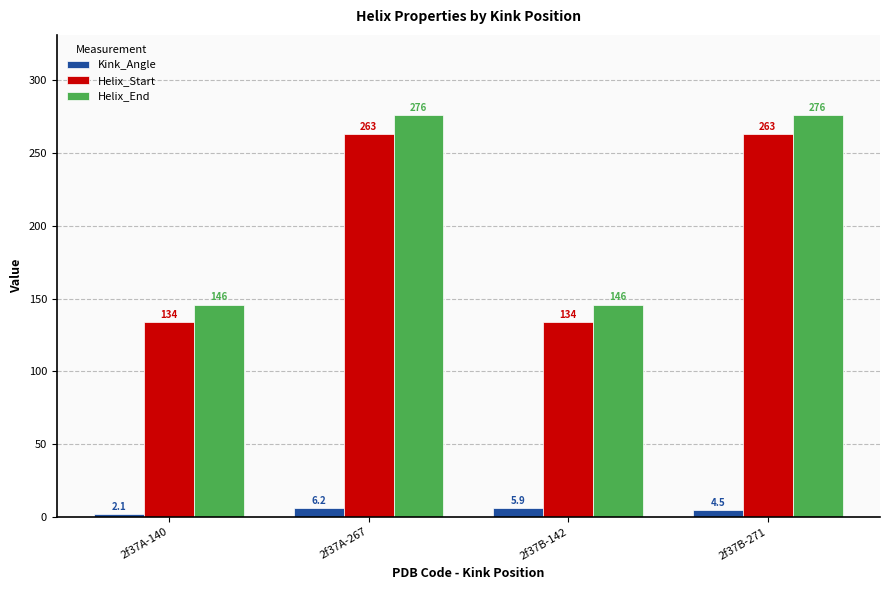

True or false: Helix_Start has a value of 134.0 at 2f37B-142.

True